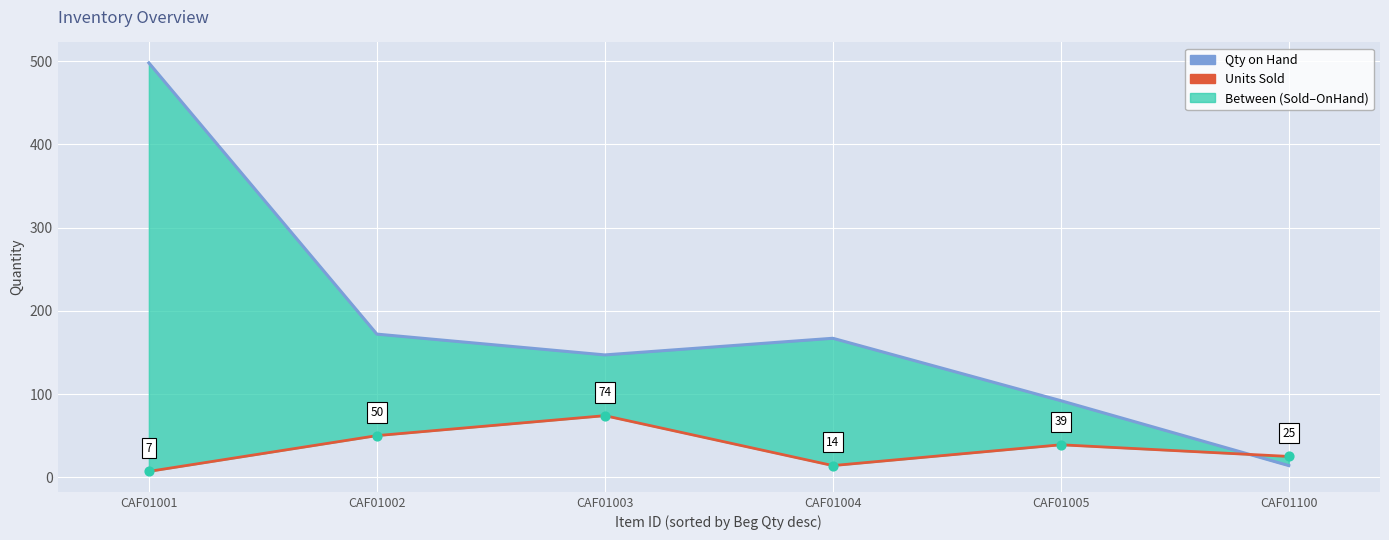

What is the total value across all series at CAF01005?

131